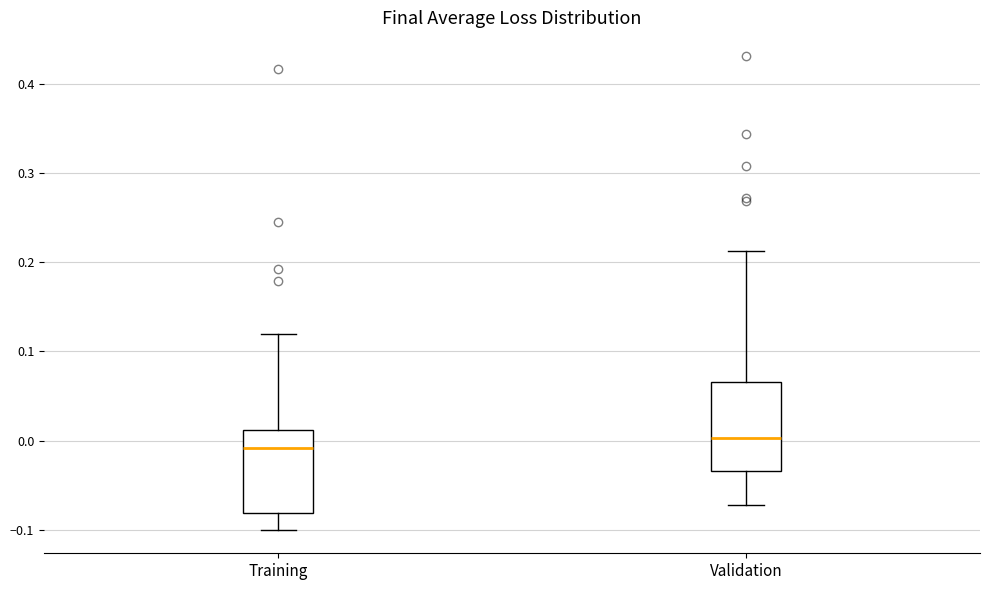

Reading left to right, read every box against the y-axis: the position of its median line, the range the box covers, and the ends of its whiskers. The values are not printed on the chart, so give them approximately, as read against the axis.

Training: median -0.01, box -0.08 to 0.01, whiskers -0.10 to 0.12
Validation: median 0.00, box -0.03 to 0.07, whiskers -0.07 to 0.21